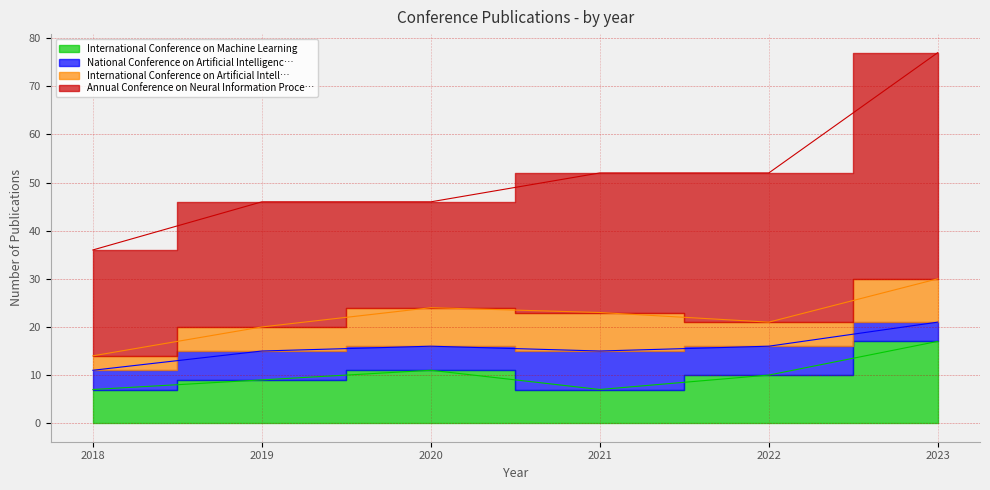

Reading left to right, extract all data points from this chart.

International Conference on Machine Learning: 2018=7	2019=9	2020=11	2021=7	2022=10	2023=17
National Conference on Artificial Intelligence: 2018=4	2019=6	2020=5	2021=8	2022=6	2023=4
International Conference on Artificial Intelligence: 2018=3	2019=5	2020=8	2021=8	2022=5	2023=9
Annual Conference on Neural Information Processing: 2018=22	2019=26	2020=22	2021=29	2022=31	2023=47